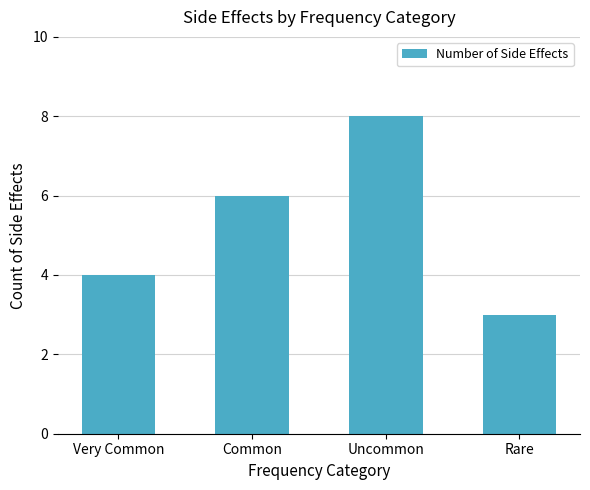

The value at Uncommon is 13. True or false?

False